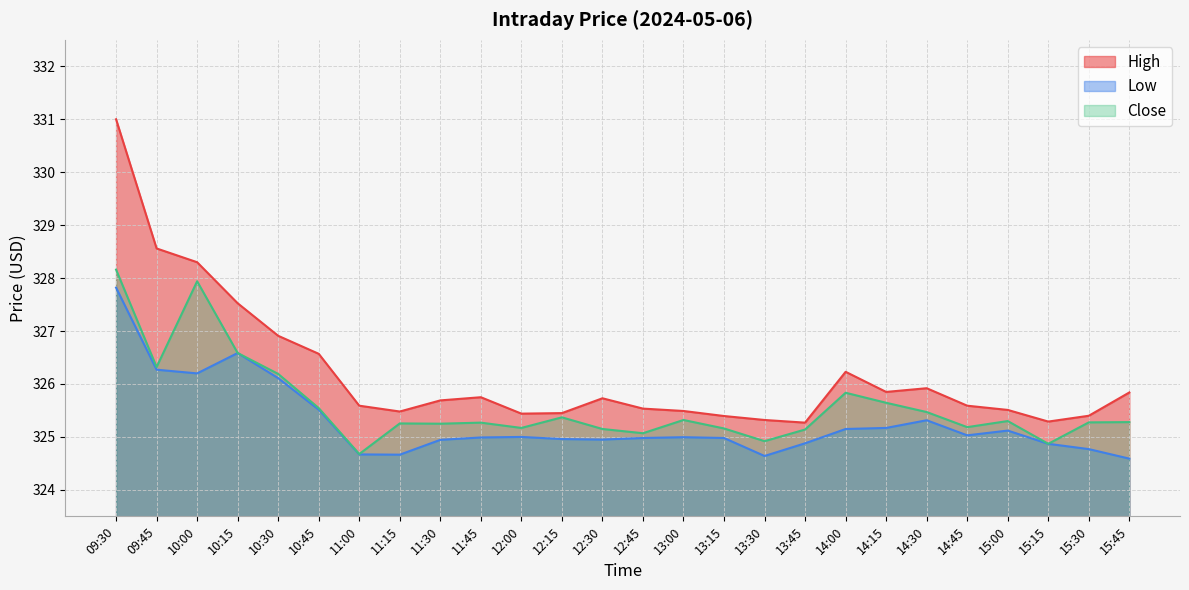

What is the difference between the highest and lowest values at 14:45?

0.6